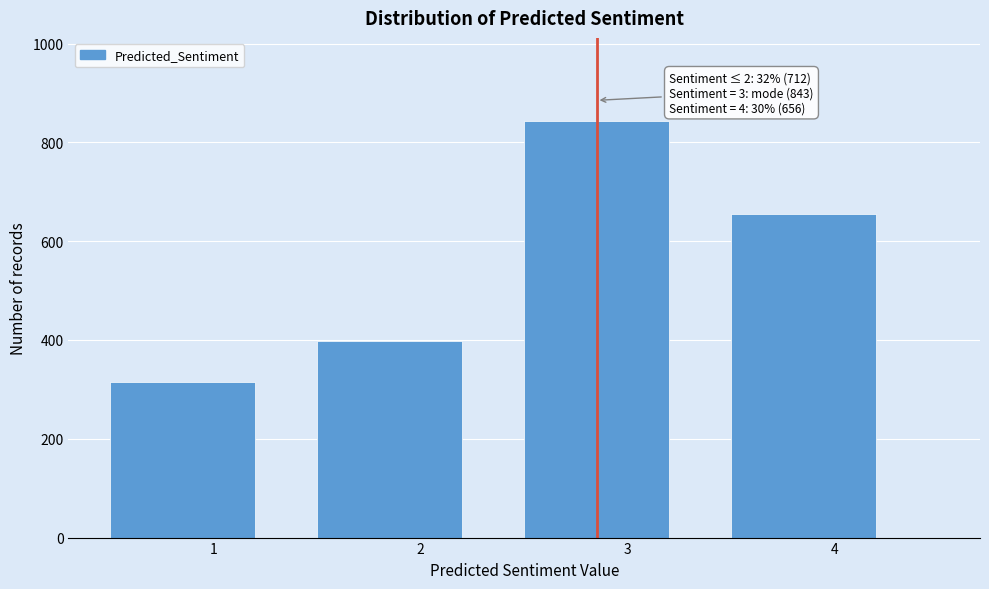

Reading left to right, what are all the values shown in this chart?

1=314	2=398	3=843	4=656